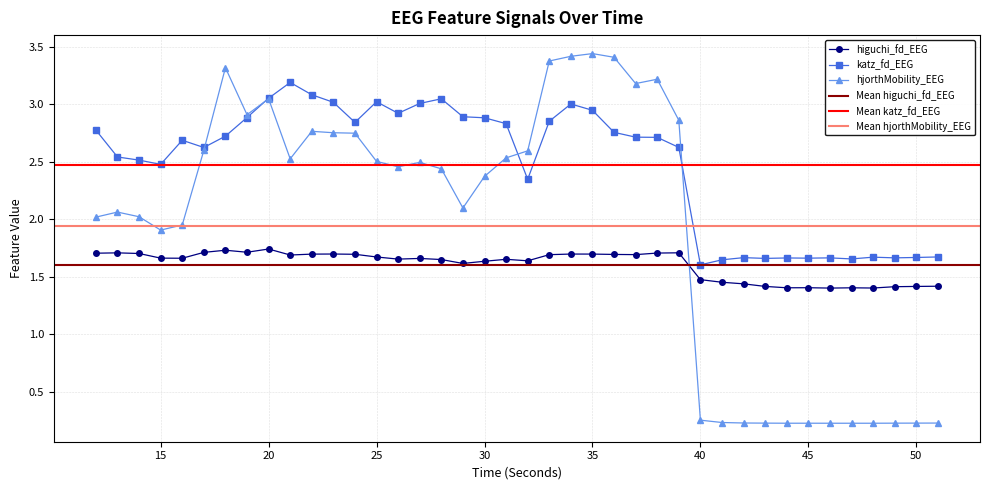

After their last crossing, which series has the higher values: hjorthMobility_EEG or katz_fd_EEG?

katz_fd_EEG